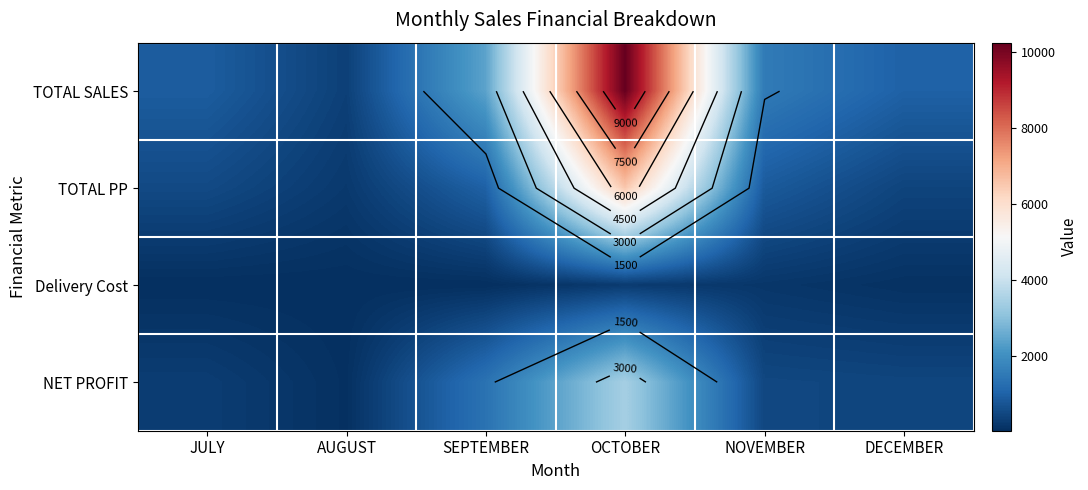

What is the difference between the maximum and minimum values in the TOTAL PP series?

6290.4